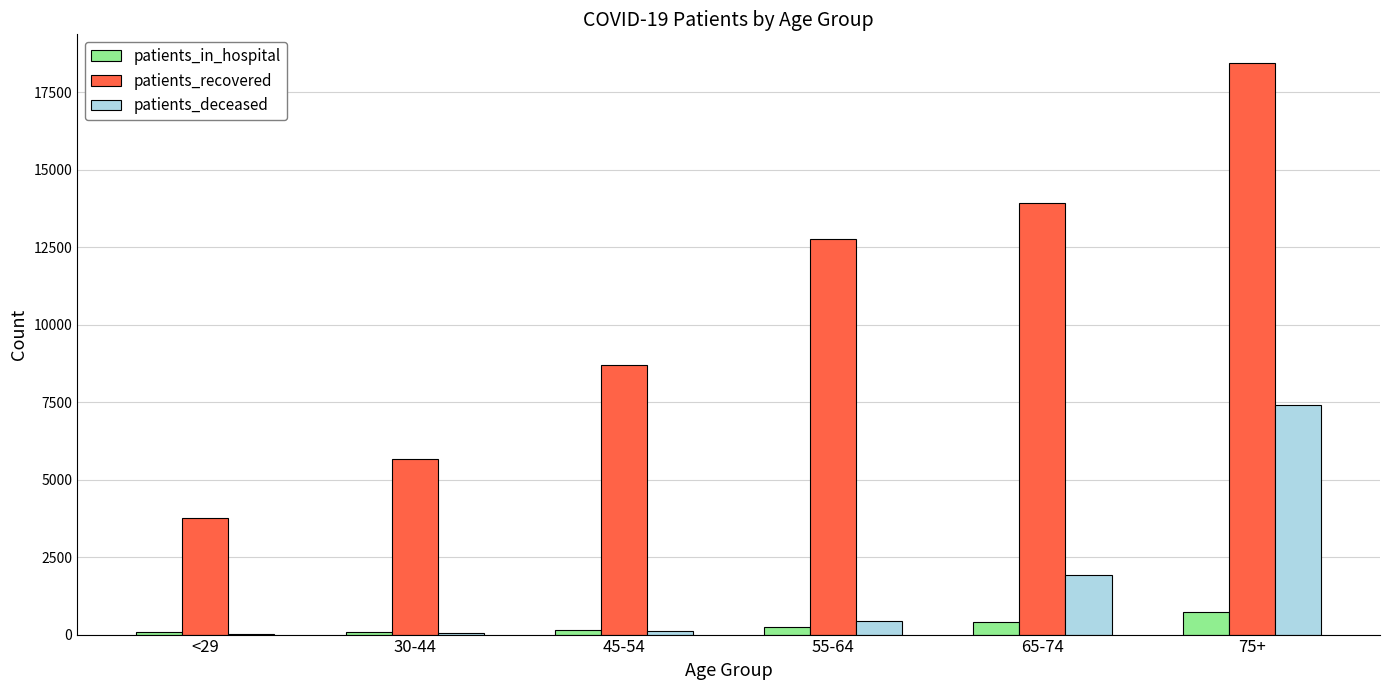

At which label is patients_recovered closest to 11104?

55-64